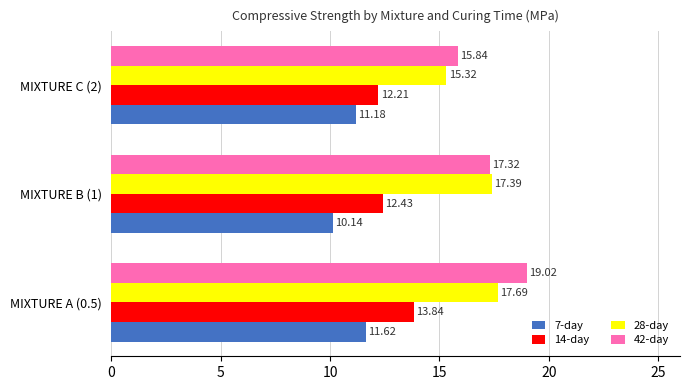

Which series has the largest range (max minus min)?

42-day